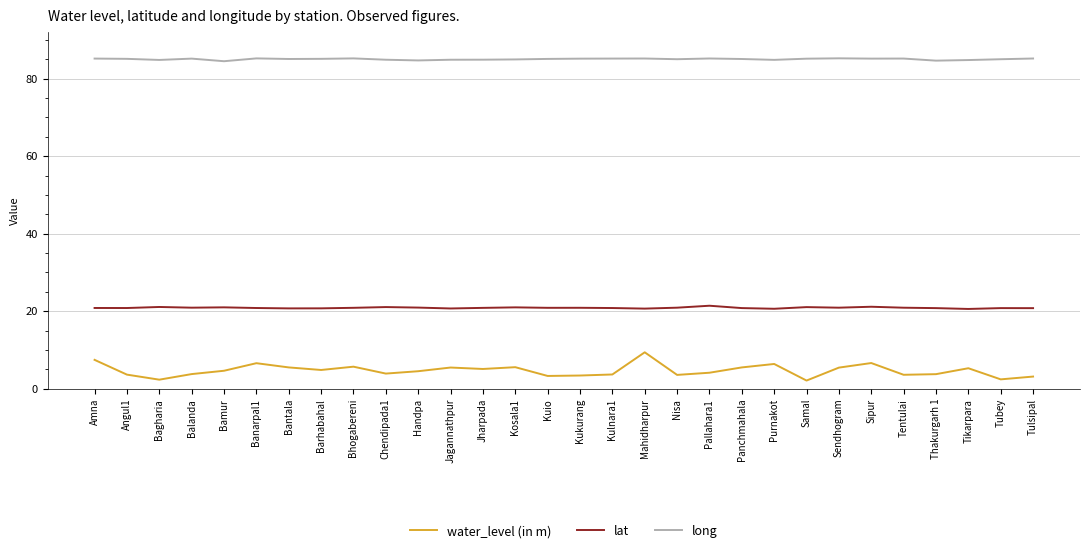

Where is the first local minimum for water_level (in m)?

Bagharia